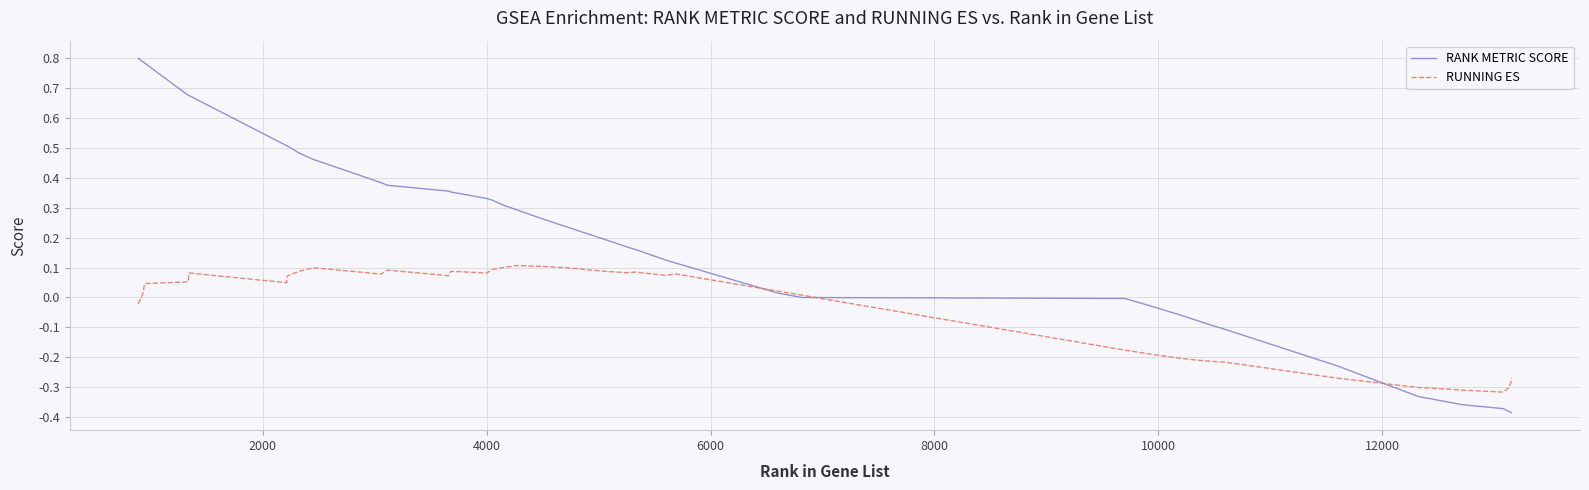

Which series has the largest range (max minus min)?

RANK METRIC SCORE